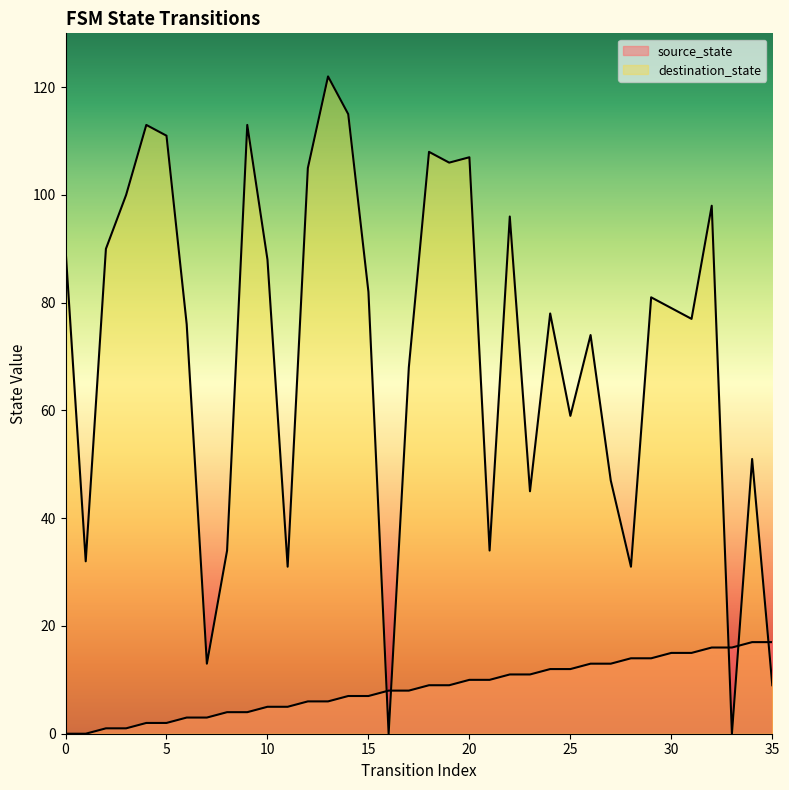

Is it true that destination_state equals 219 at 13?

False